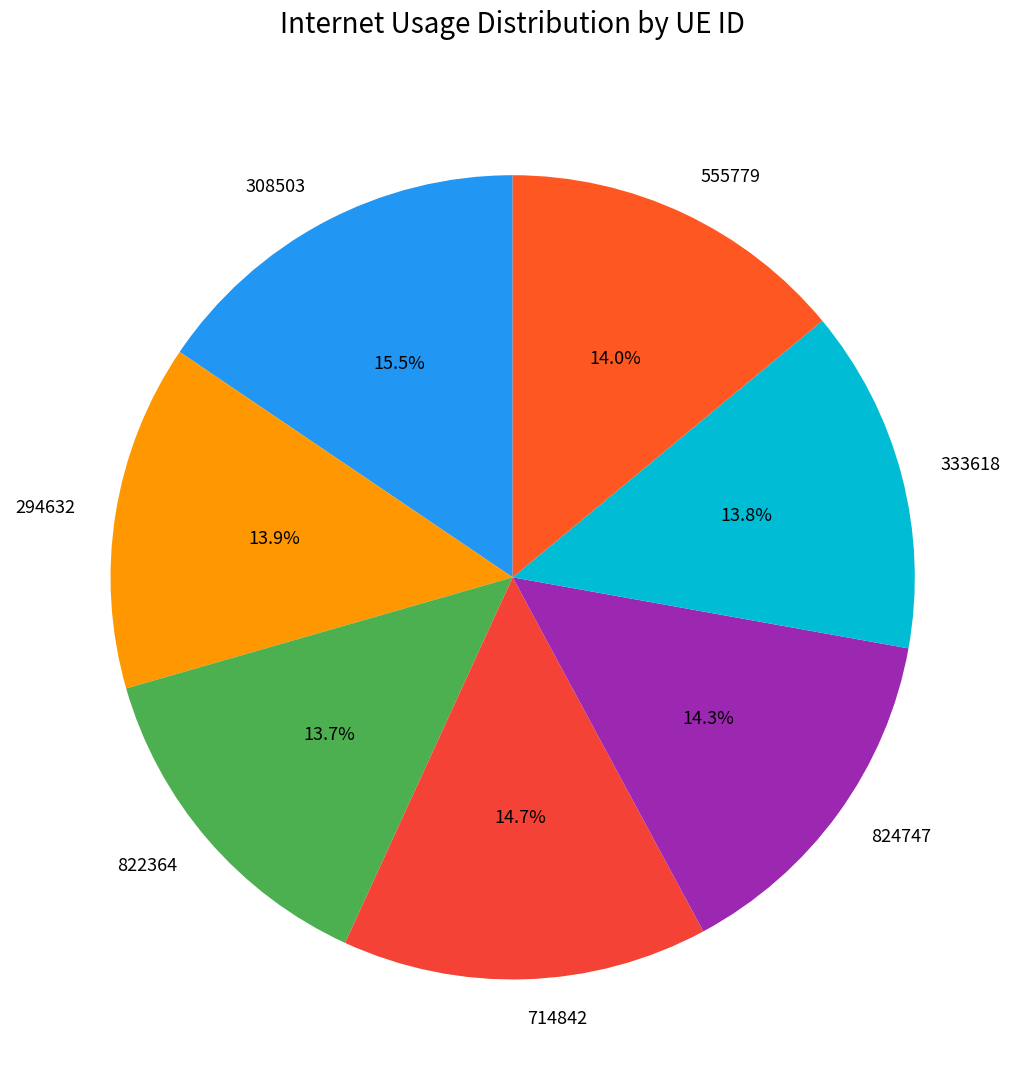

Which slice is the largest?

308503